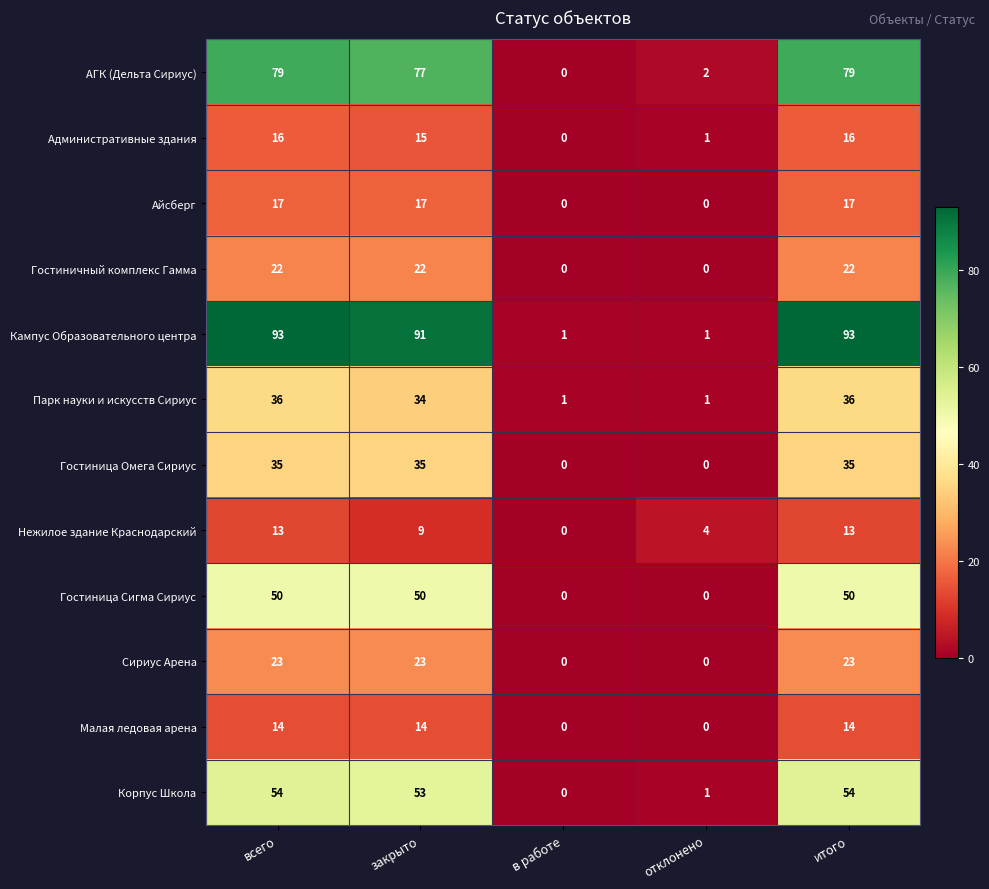

What is the highest value of the Парк науки и искусств Сириус series?

36